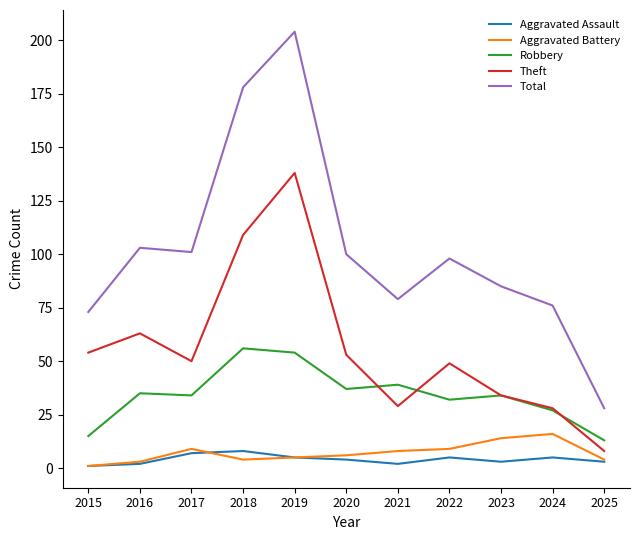

What is the total value across all series at 2022?

193